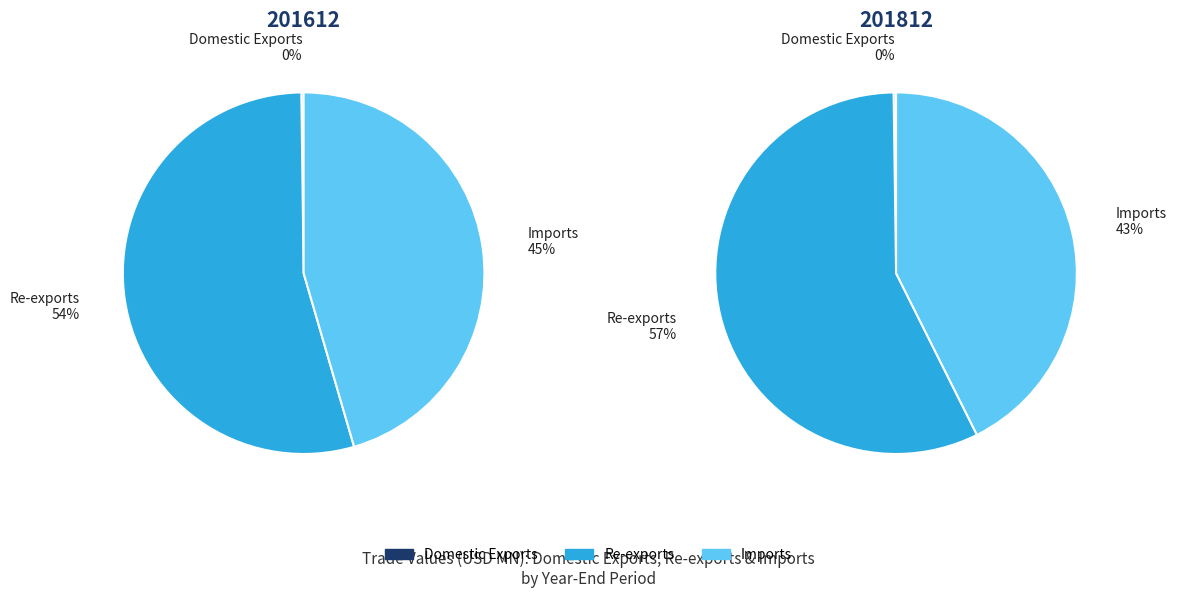

How many segments does this pie chart have?

3